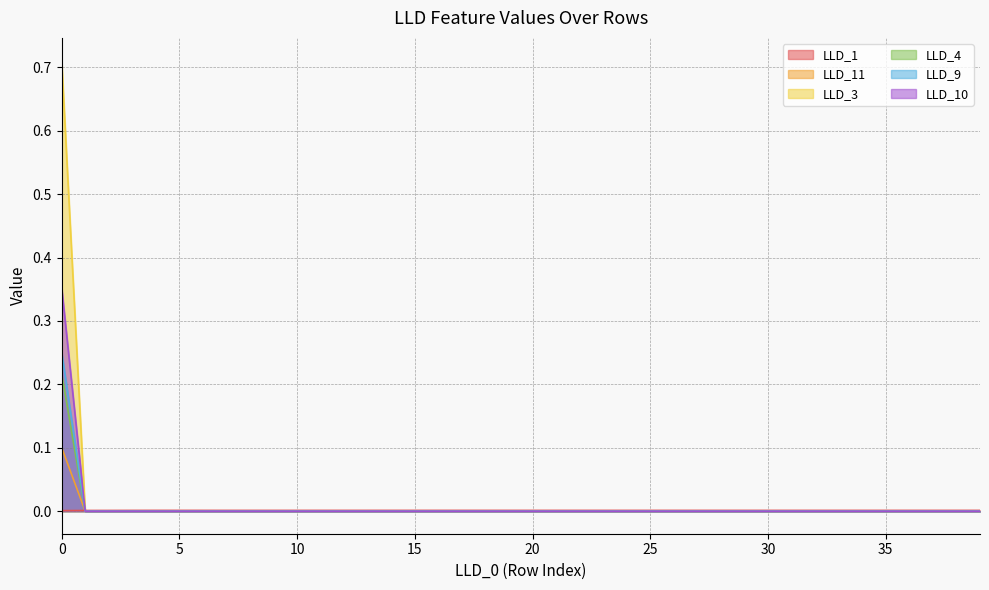

At how many categories does at least one series exceed 0?

40